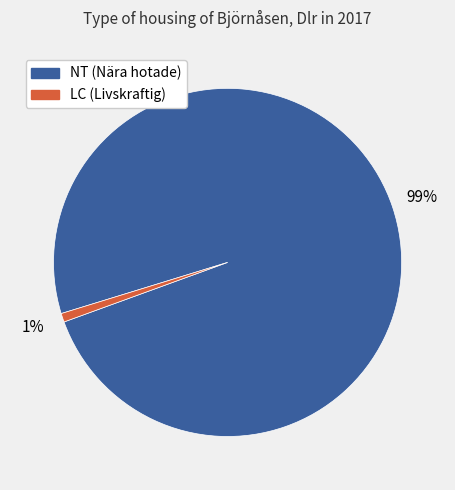

Is there any slice that represents more than half of the pie?

Yes